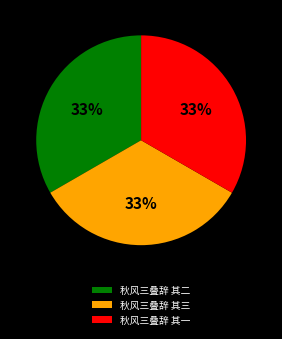

How many slices are in this pie chart?

3